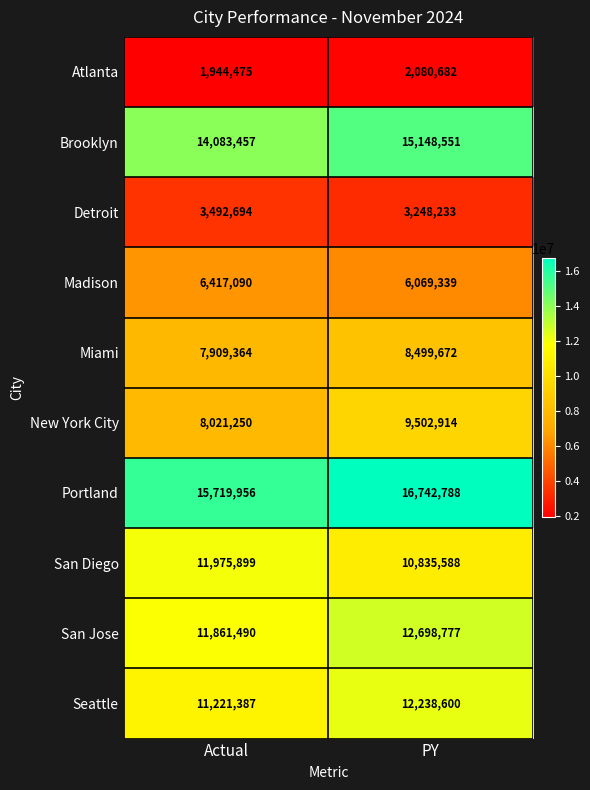

How many series are shown in this chart?

10